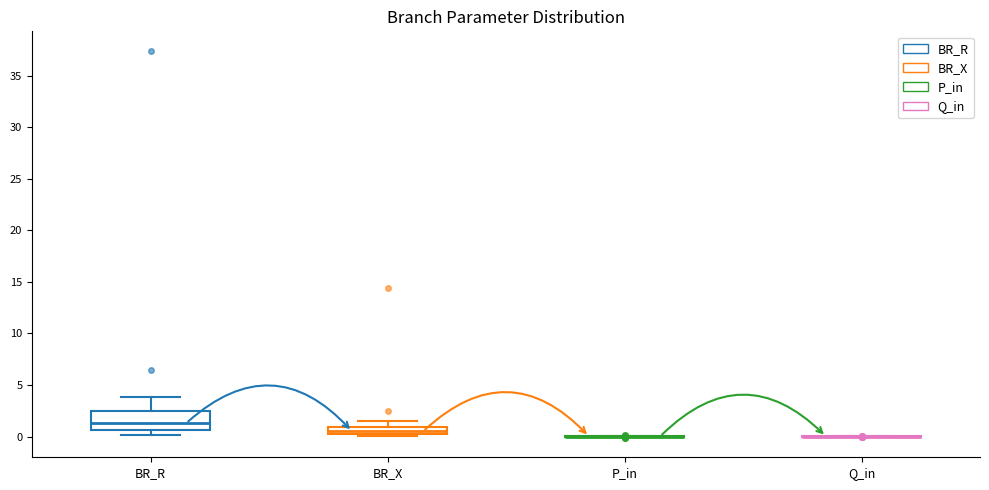

Where is the upper edge of the box for BR_X on the y-axis? The values are not printed on the chart, so give them approximately, as read against the axis.

1.0